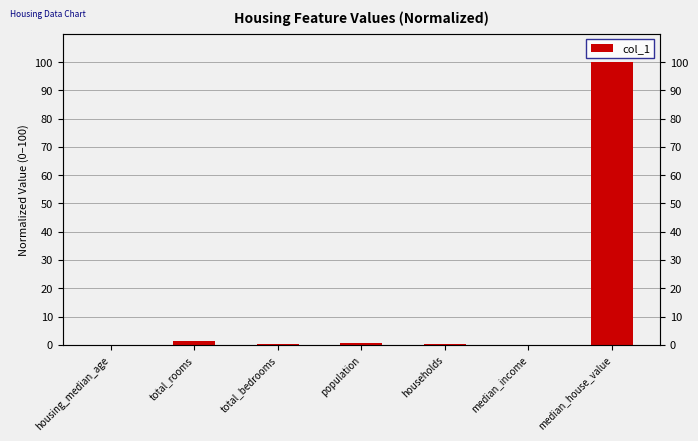

What is the difference between the values at median_house_value and total_bedrooms?

99.7